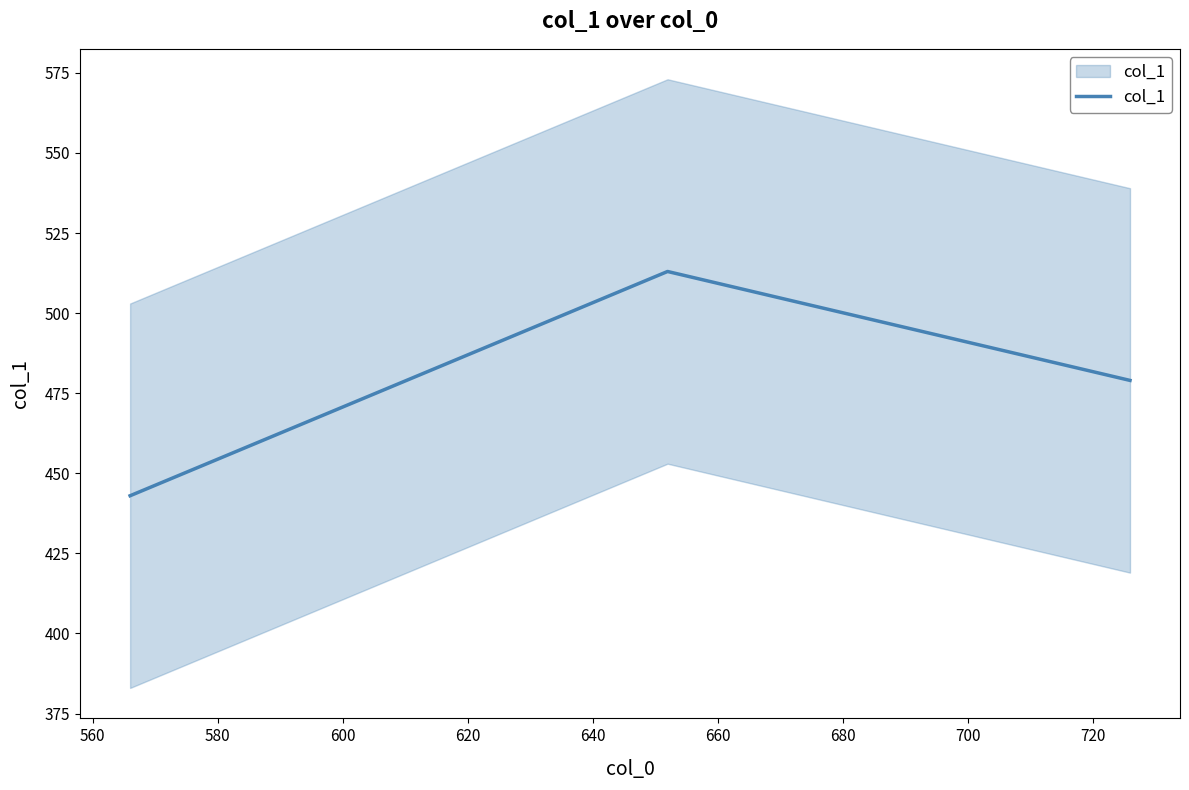

What is the difference between the maximum and minimum values?

70